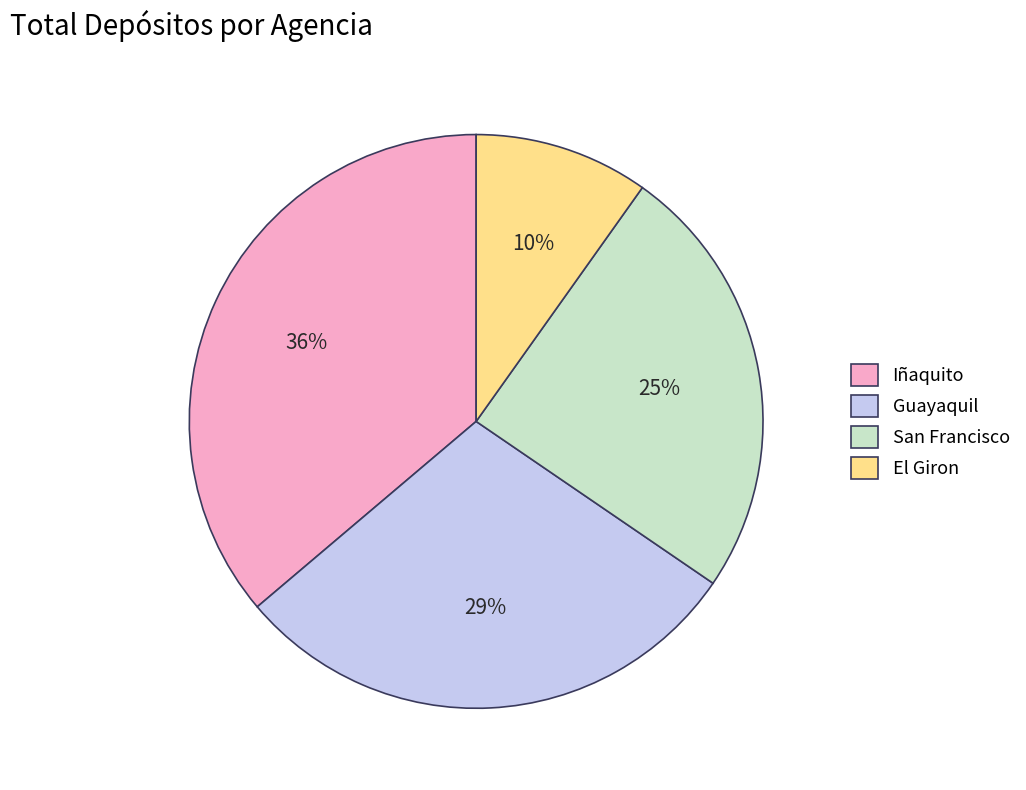

Combined, do San Francisco and El Giron account for over 50%?

No